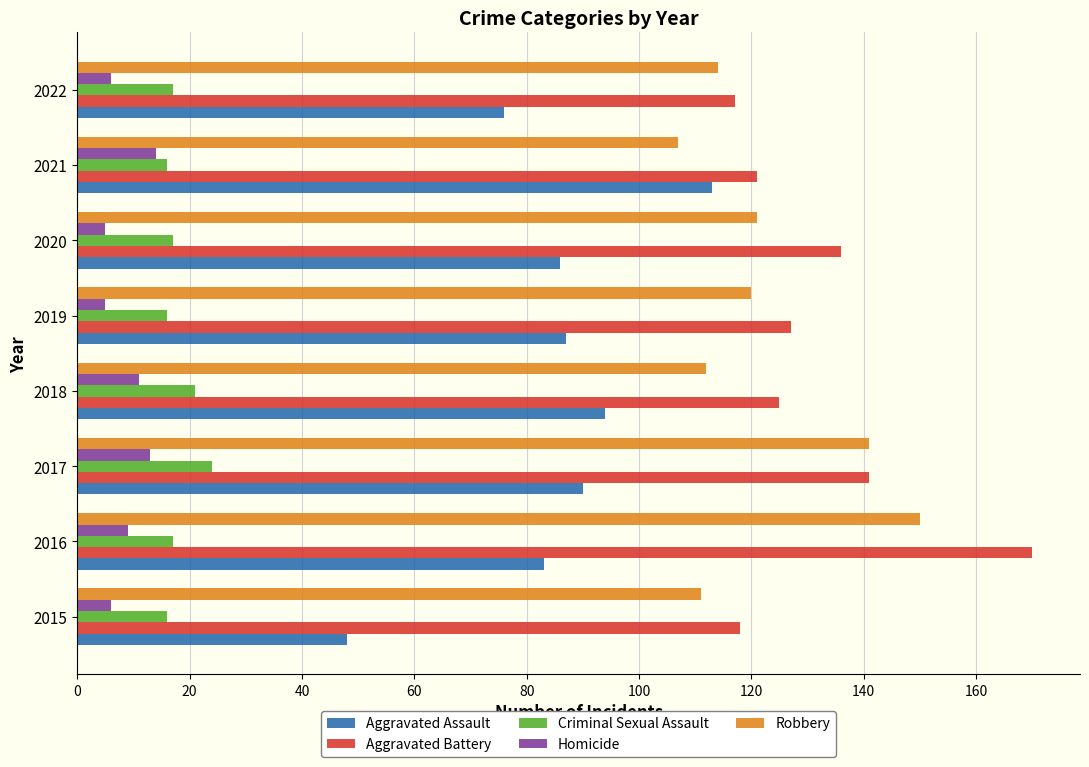

Rank the series at 2018 from lowest to highest value.

Homicide, Criminal Sexual Assault, Aggravated Assault, Robbery, Aggravated Battery